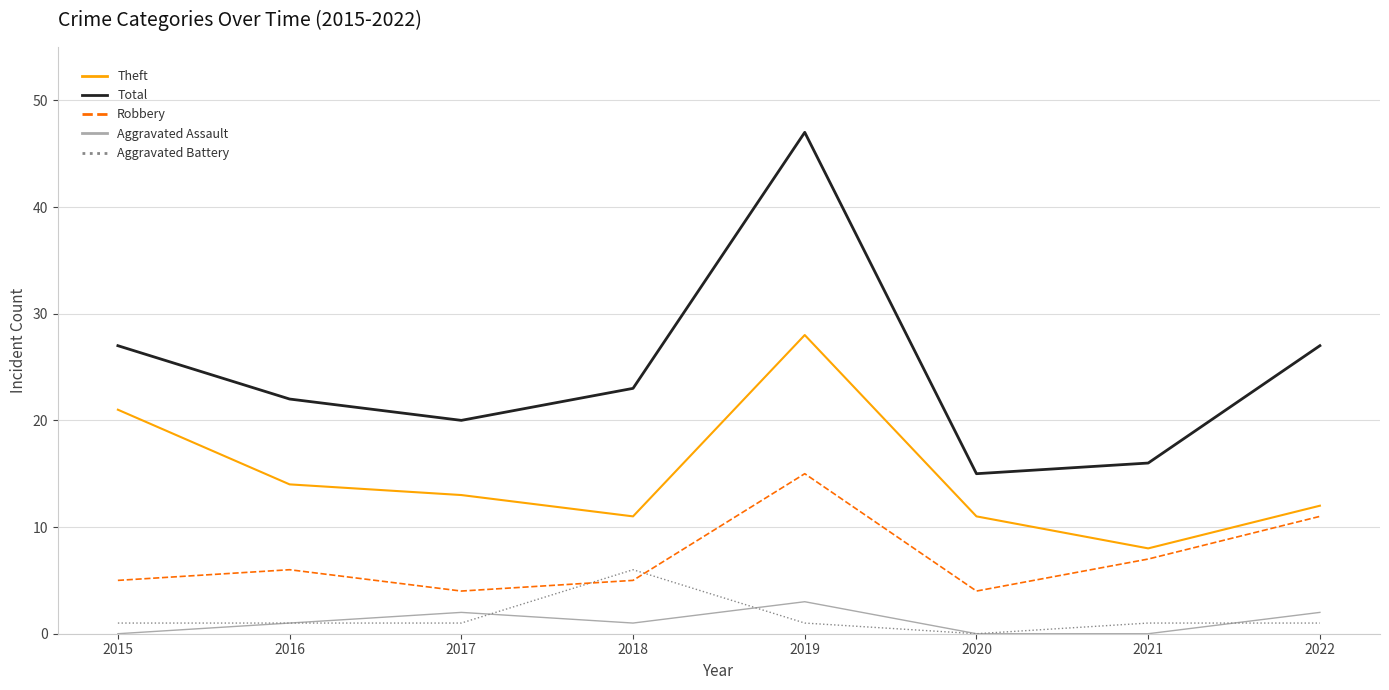

In Total, how many points are lower than both neighbors (excluding endpoints)?

2